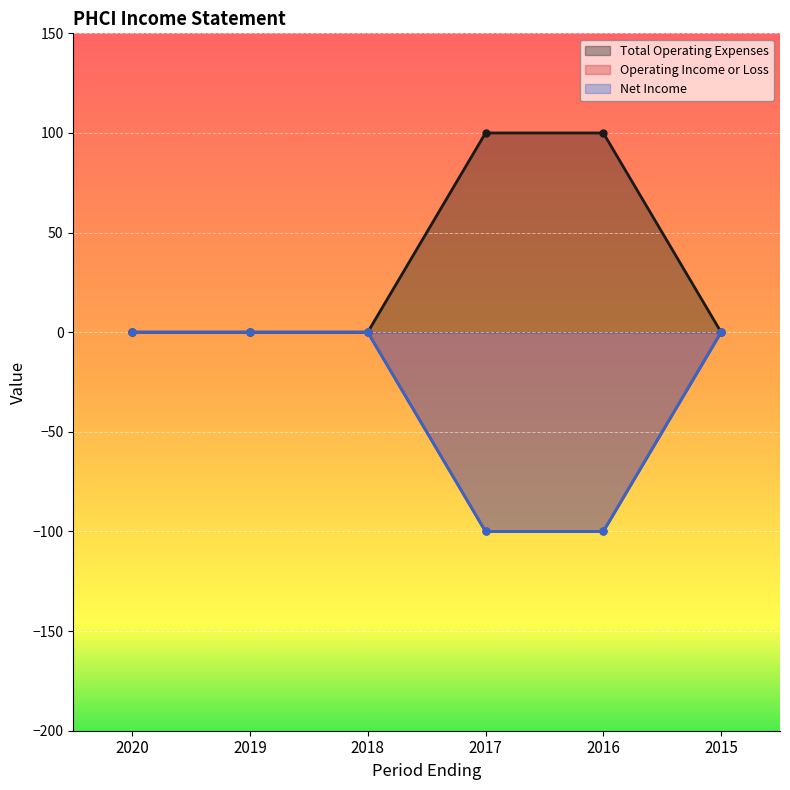

Is the value of Total Operating Expenses at 2018 greater than the value of Net Income at 2018?

No